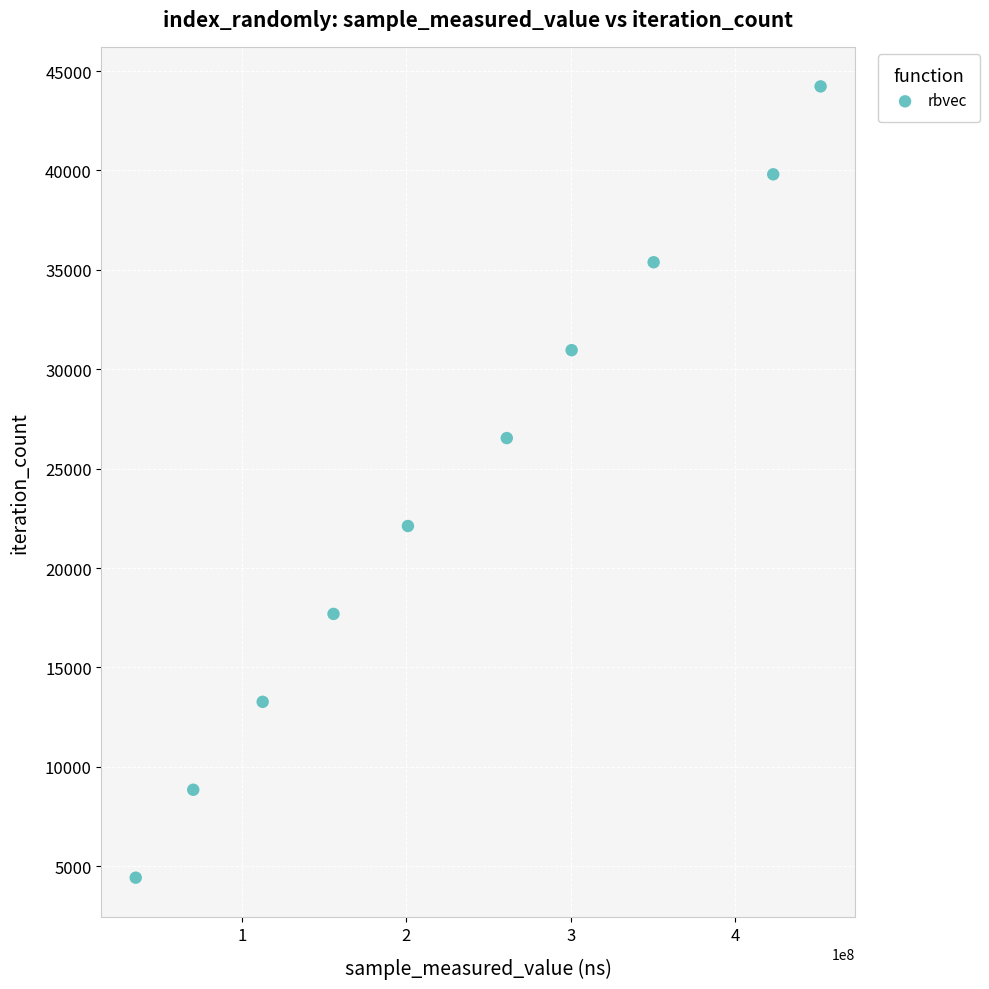

What is the range of X values (max minus min)?

416566467